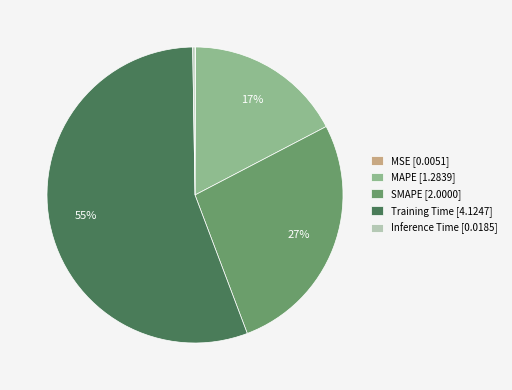

What percentage is the SMAPE slice, to the nearest percent?

27%